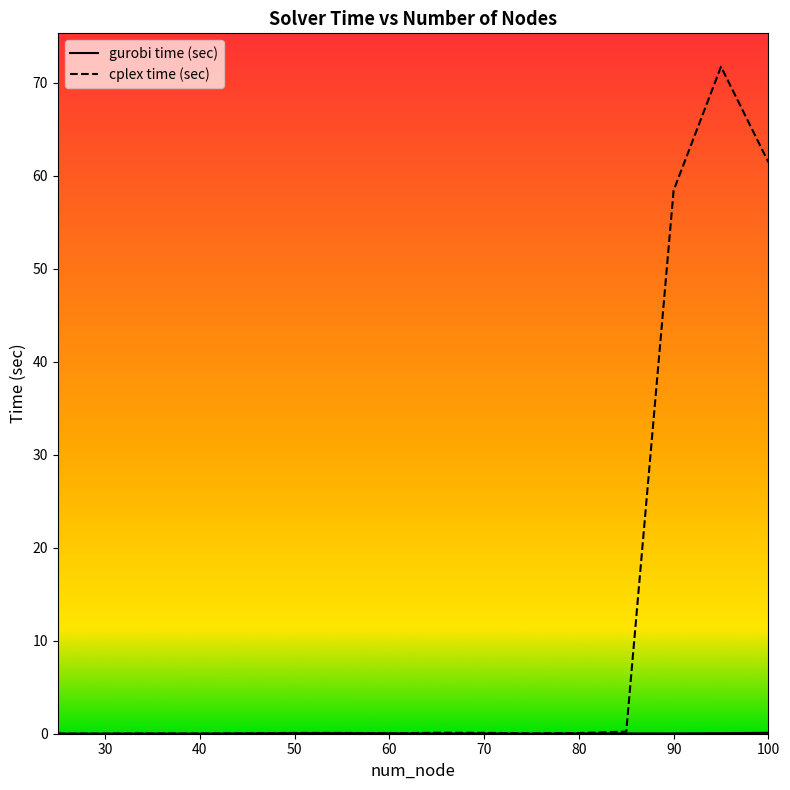

Reading left to right, list all the values displayed in this chart.

gurobi time (sec): 0.0	0.0	0.0	0.0	0.0	0.1	0.1	0.0	0.0	0.0	0.0	0.0	0.0	0.0	0.1	0.1
cplex time (sec): 0.0	0.0	0.0	0.0	0.0	0.1	0.1	0.0	0.1	0.1	0.0	0.1	0.2	58.4	71.7	61.5